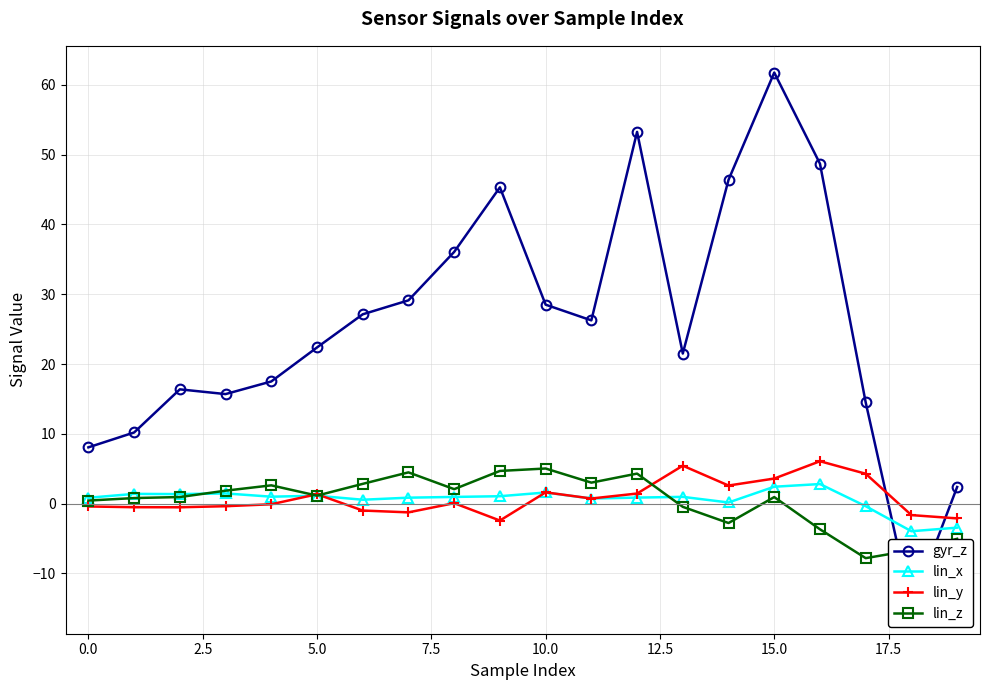

How many lines are shown in the chart?

4